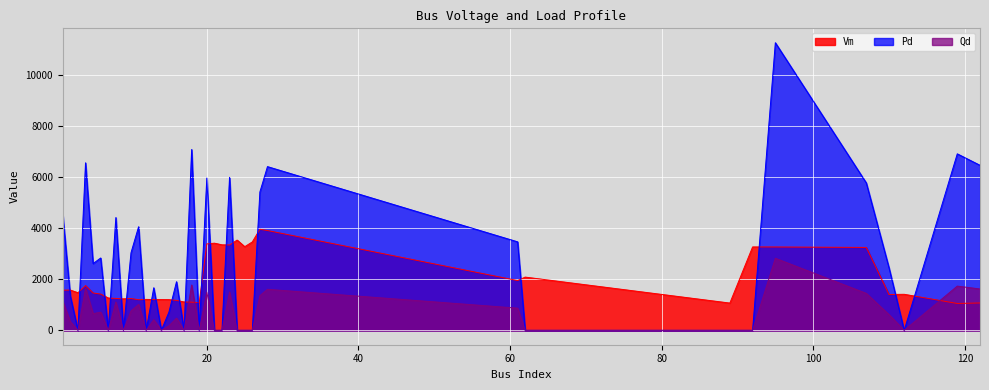

Is the value of Pd at 25 greater than the value of Qd at 3?

No